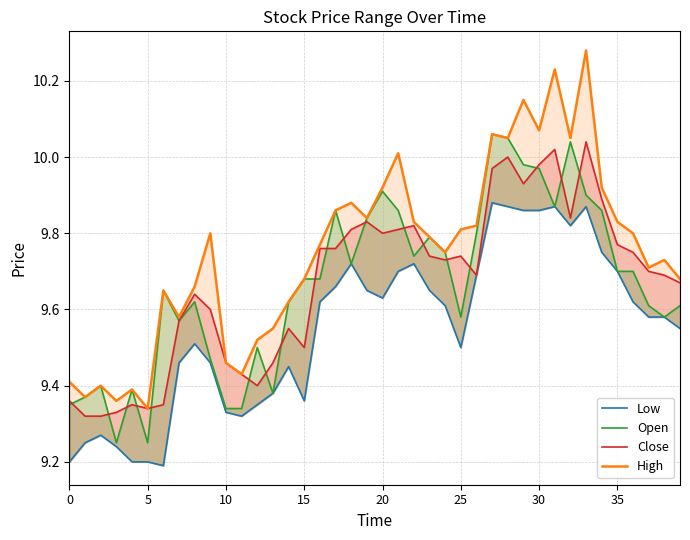

The Open series shows 9.5 at 12. True or false?

True